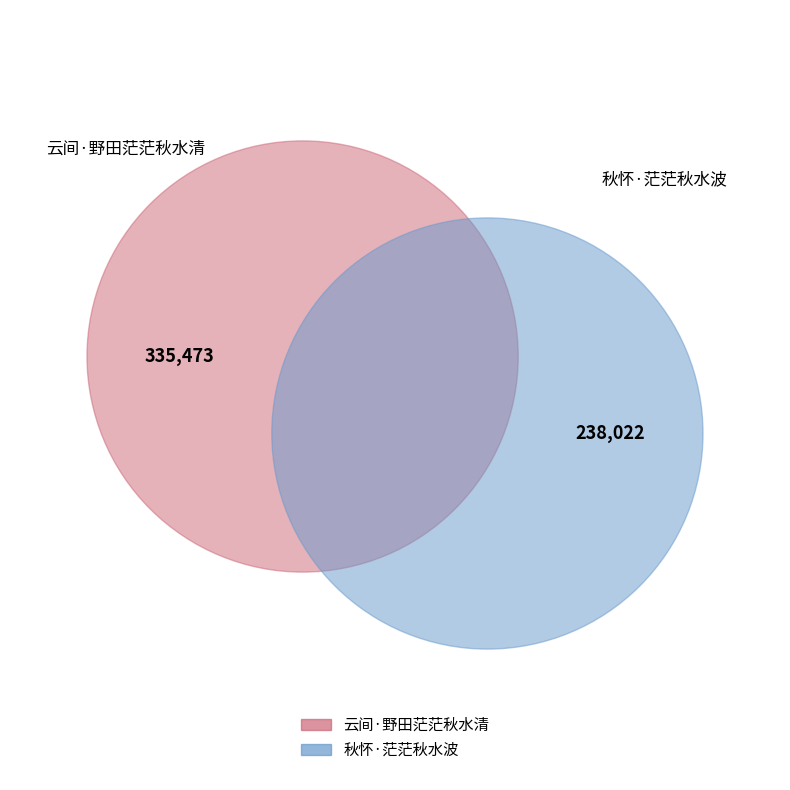

Does 秋怀·茫茫秋水波 represent more than half of the total?

No